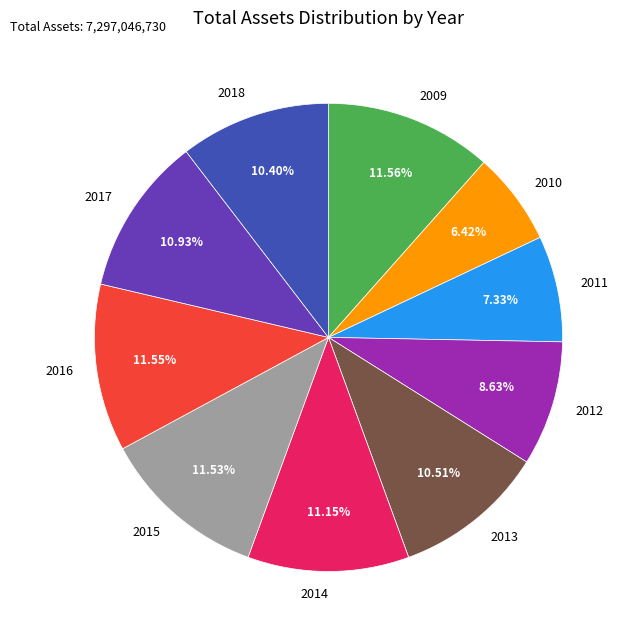

Does 2017 account for over 50% of the chart?

No